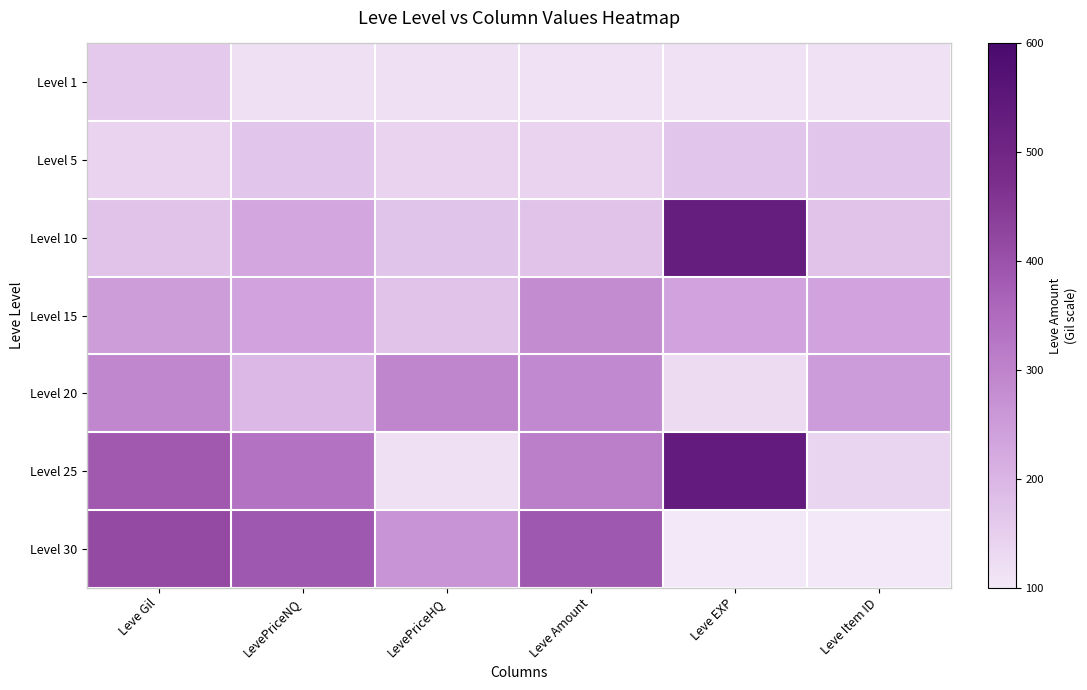

What is the difference between the highest and lowest values at LevePriceHQ?

180